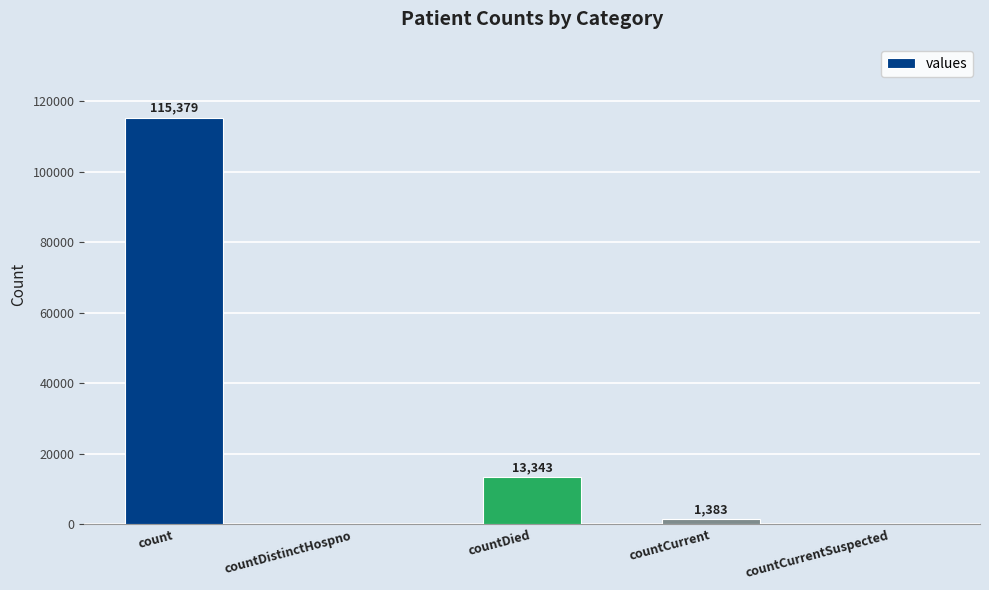

What is the difference between the values at countDied and countCurrent?

11960